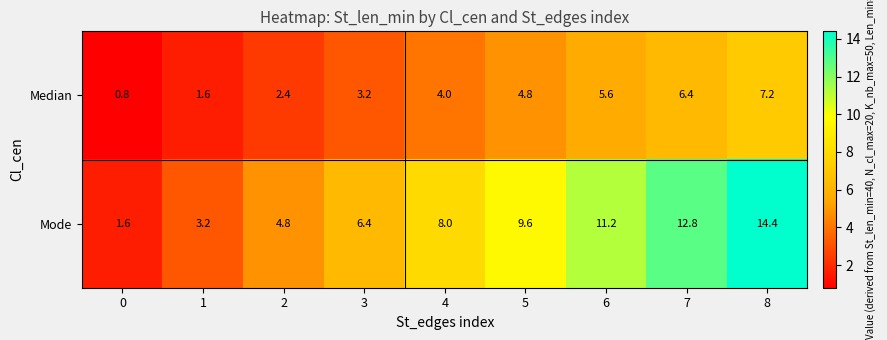

How many data points does each series have?

9